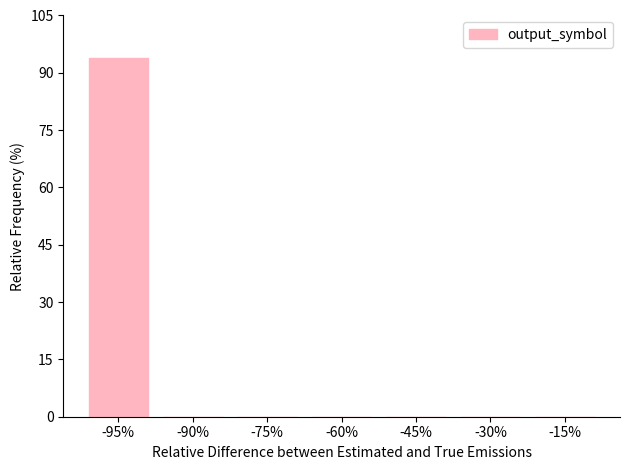

The chart shows a value of -37 at -90%. True or false?

False